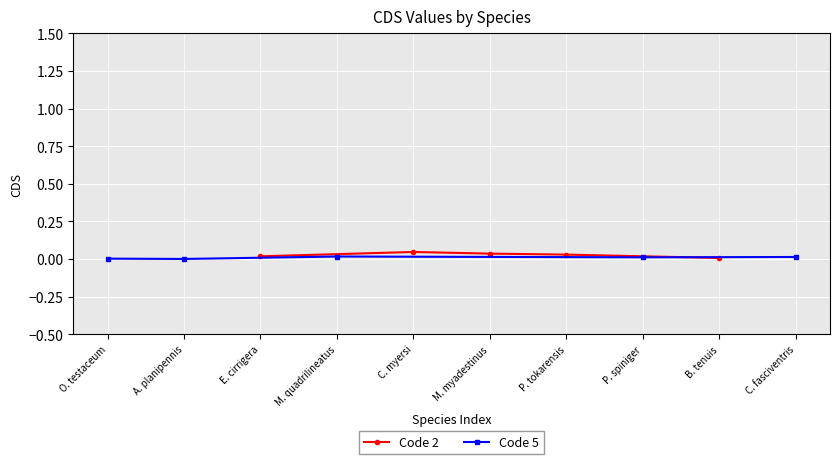

True or false: Code 2 has more than 0 points higher than both neighbors.

True